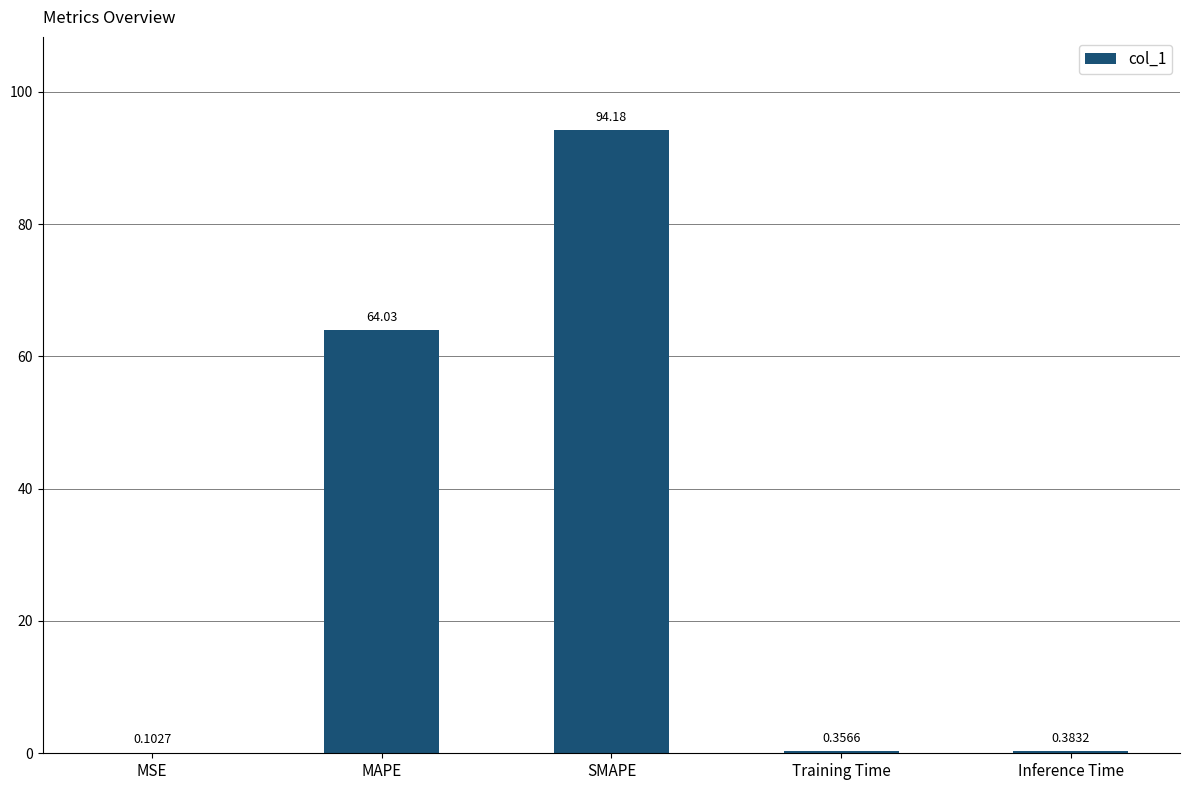

Which category has the highest value across all series?

SMAPE